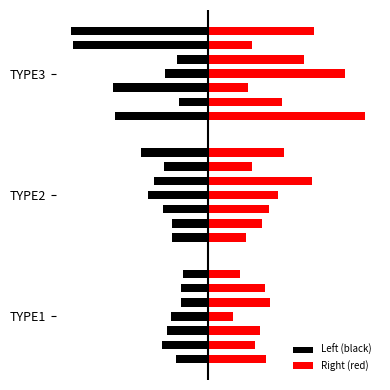

Rank the categories by value from lowest to highest.

TYPE1, TYPE2, TYPE3